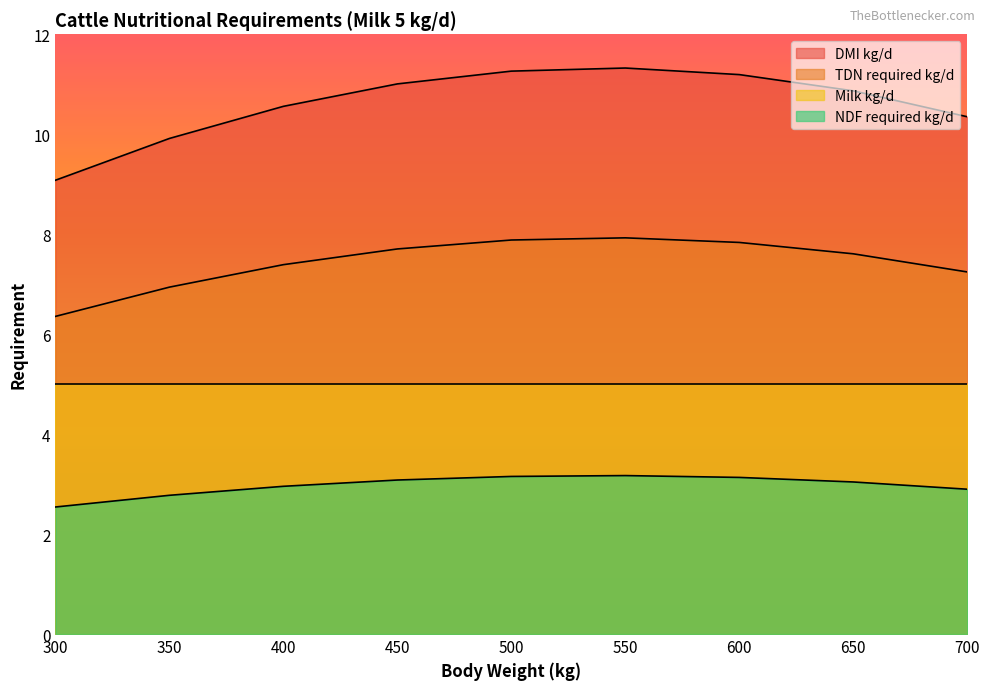

Does the chart display data point markers on the line(s)?

No